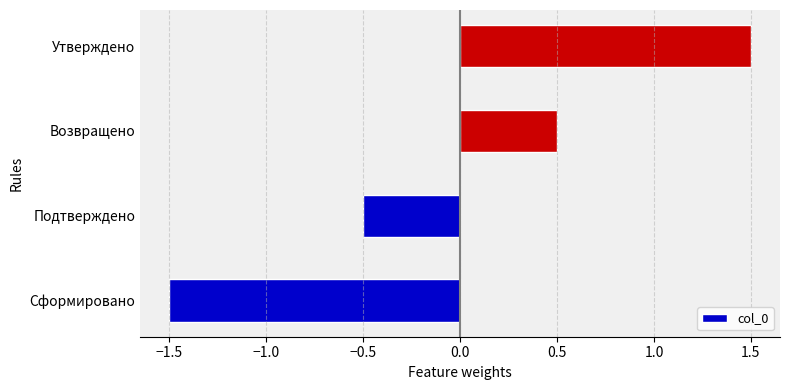

List the labels in order of value, smallest first.

Сформировано, Подтверждено, Возвращено, Утверждено